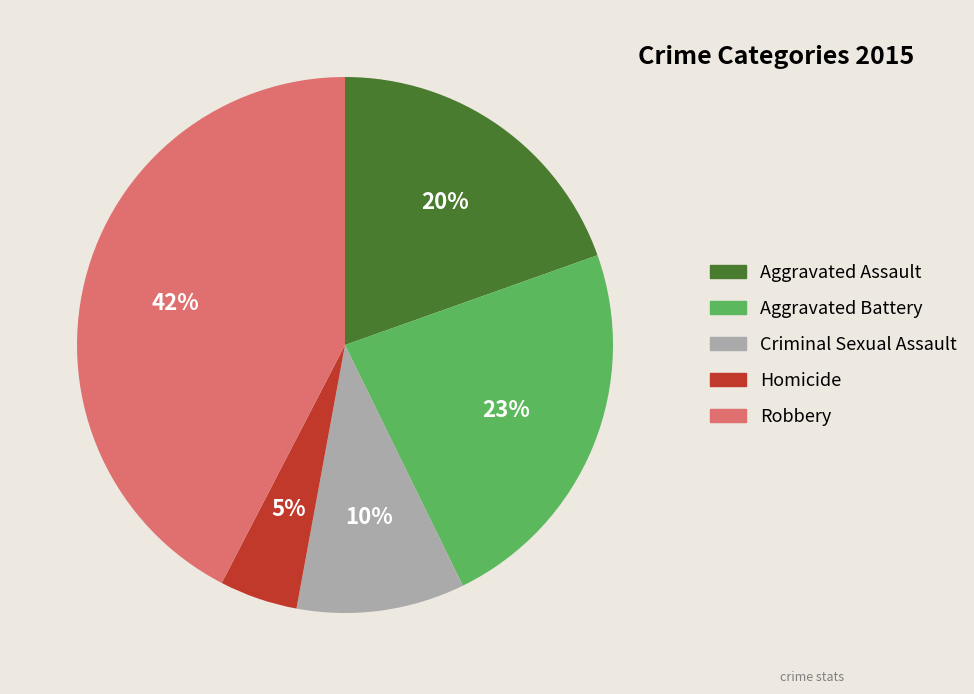

Is it true that Robbery is 42% of the pie?

True